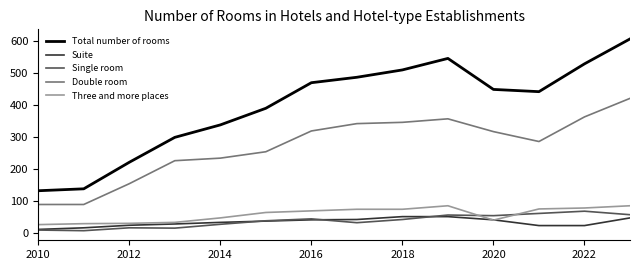

True or false: Suite and Double room cross at least once.

False